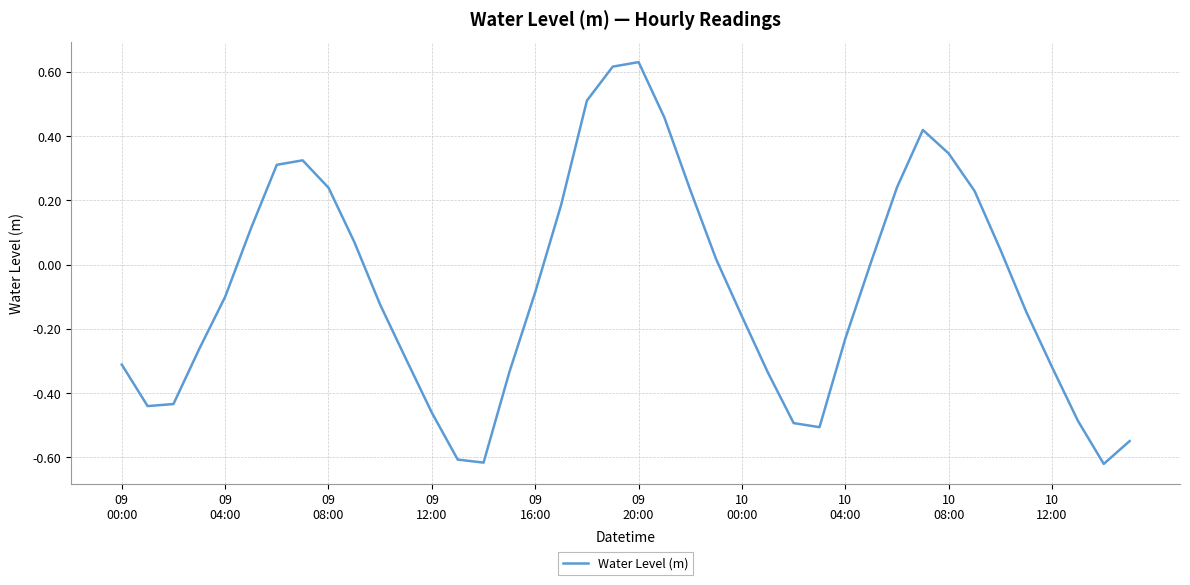

What is the difference between the maximum and minimum values?

1.3